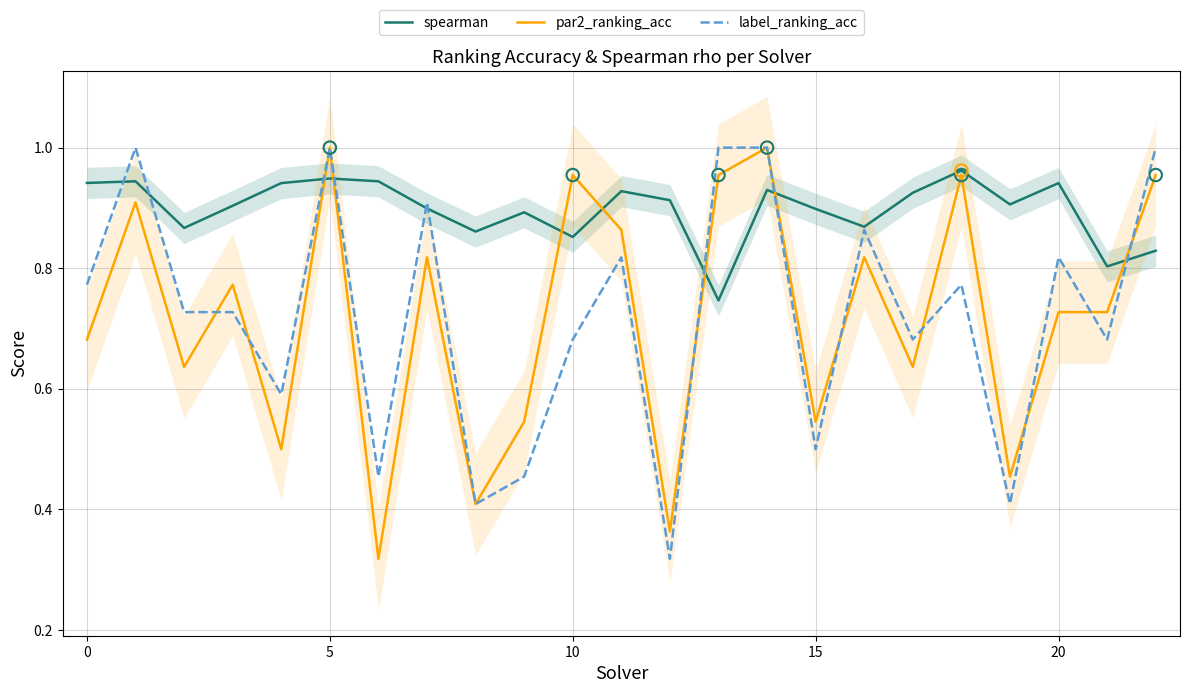

Is the value of spearman at 15 greater than the value of par2_ranking_acc at 20?

Yes